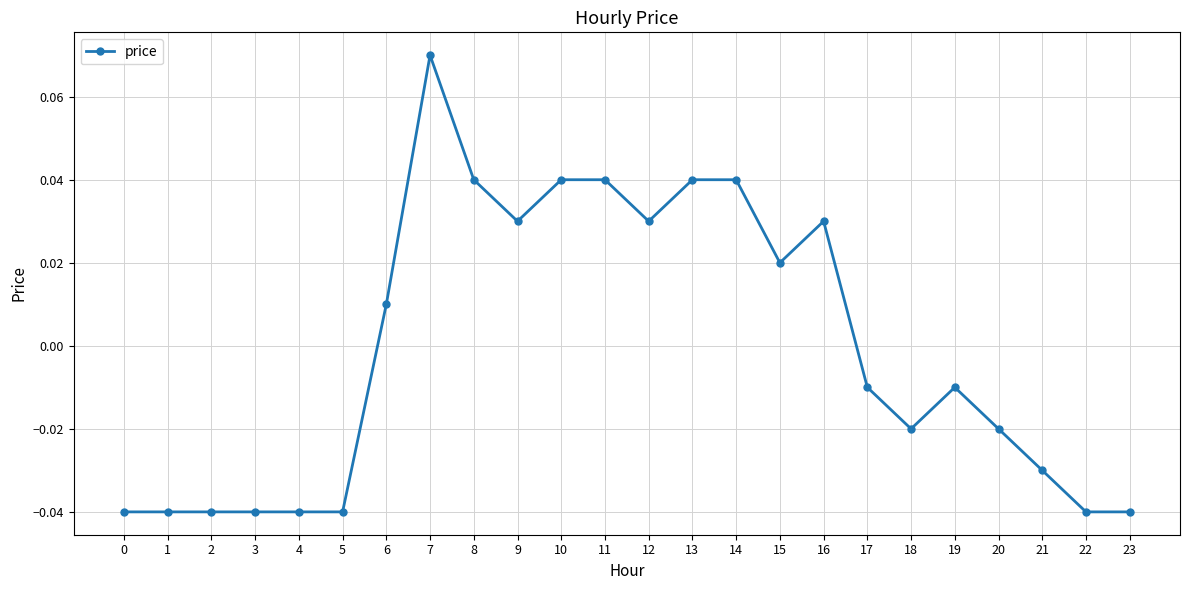

How many lines are shown in the chart?

1